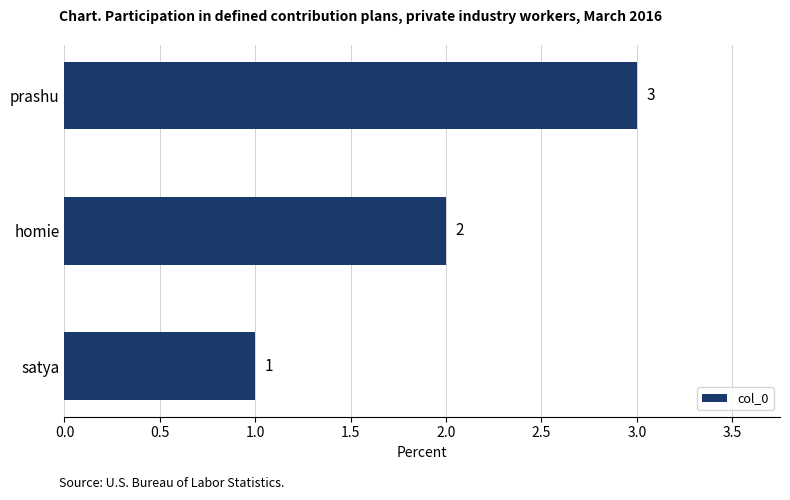

The chart shows a value of 5 at prashu. True or false?

False